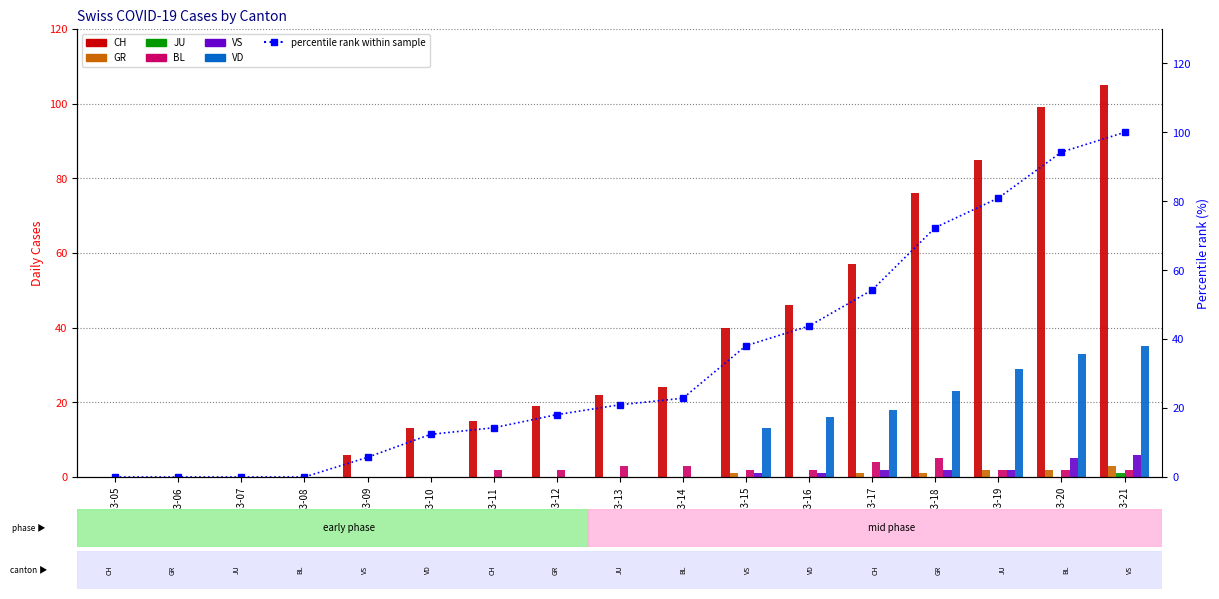

Which has a higher value, 2020-03-15 or 2020-03-09?

2020-03-15